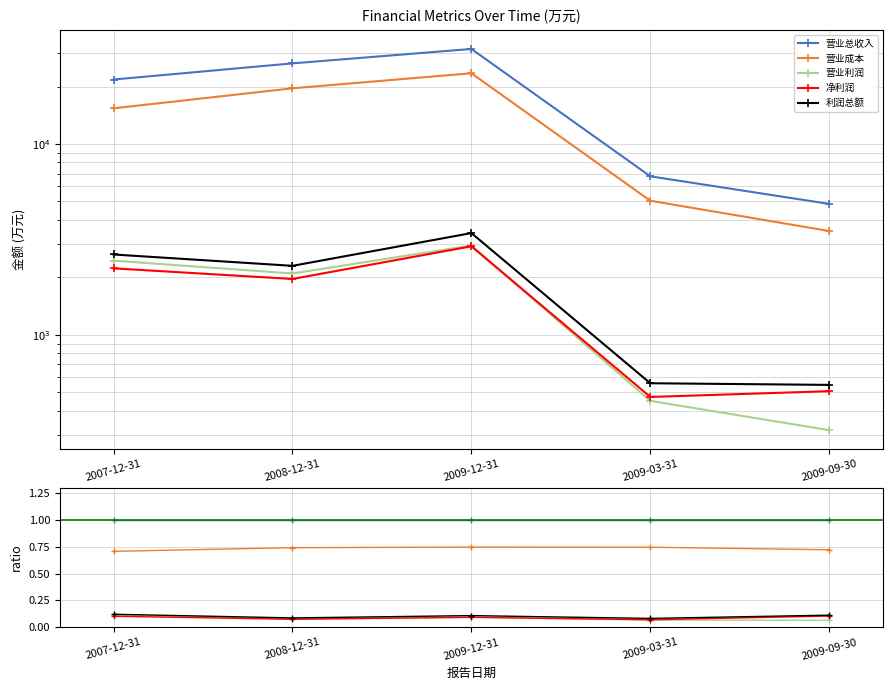

True or false: 净利润 has more than 1 points higher than both neighbors.

False